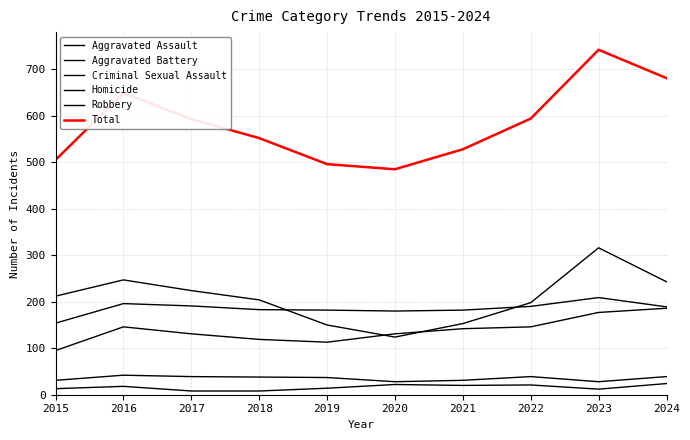

Is this an area chart (filled region under the line)?

No